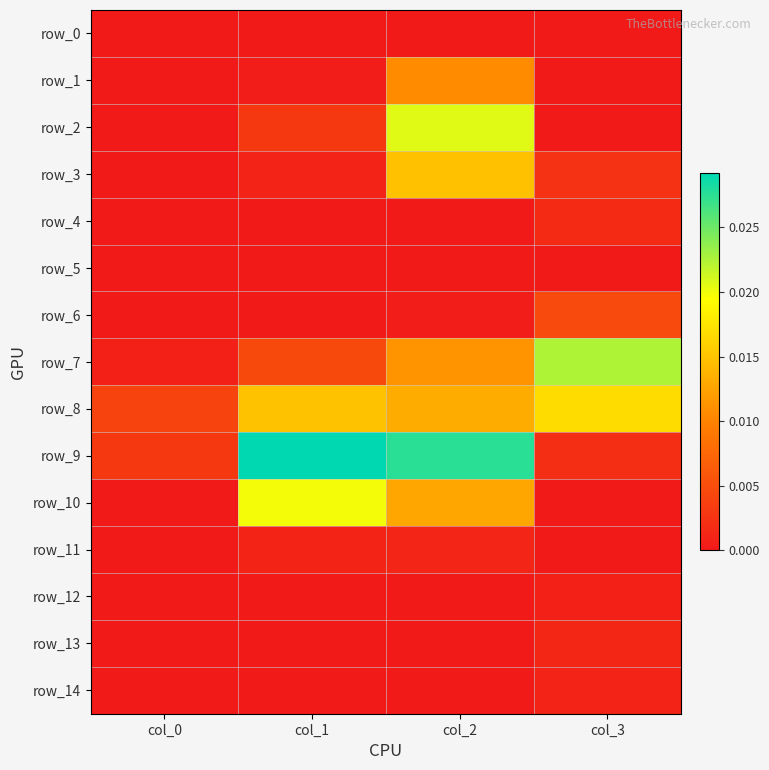

Which series has the largest range (max minus min)?

row_9